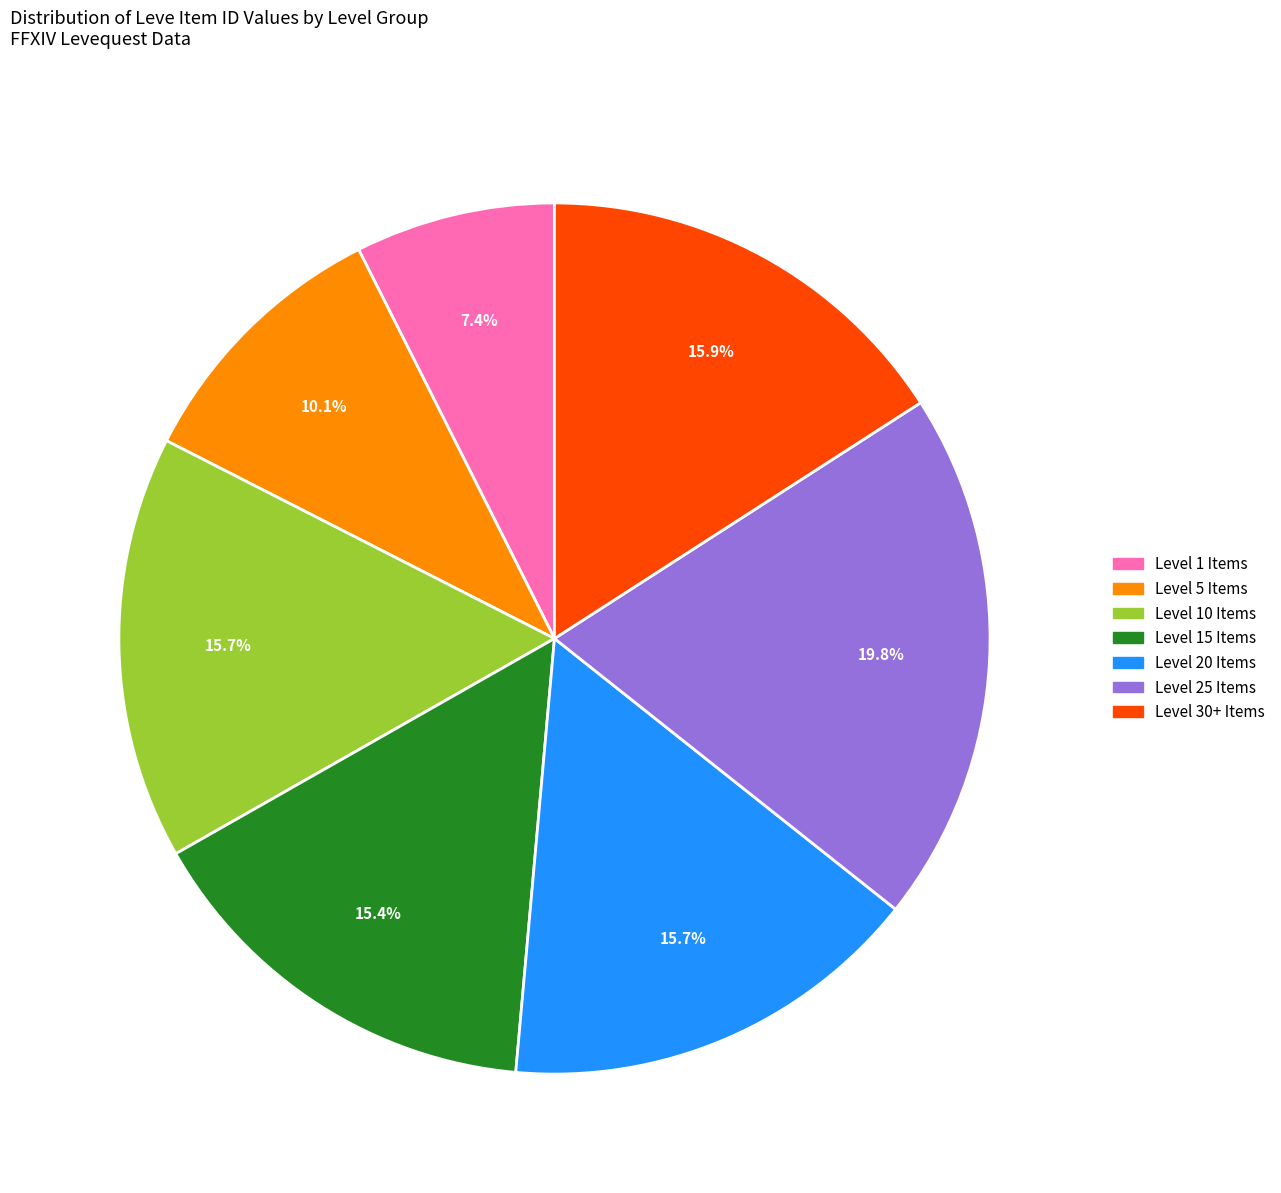

Is there any slice that represents more than half of the pie?

No